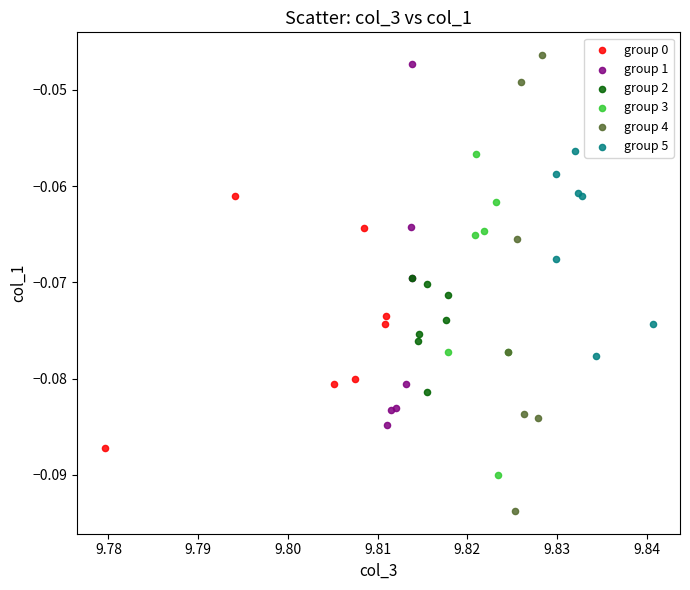

Which series contains the lowest Y value?

group 4